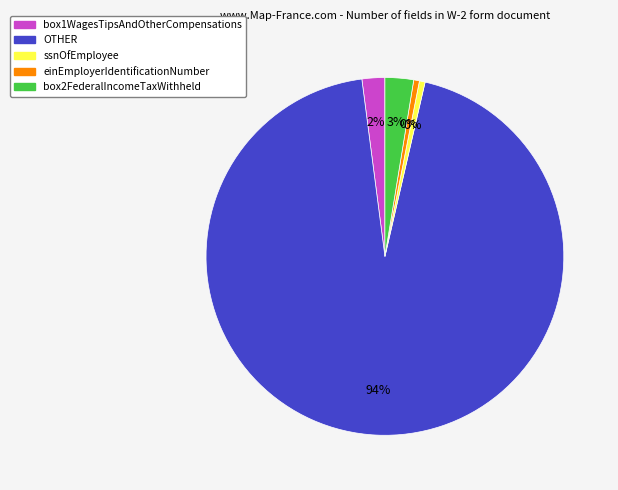

Rank the categories by value from highest to lowest.

OTHER, box2FederalIncomeTaxWithheld, box1WagesTipsAndOtherCompensations, ssnOfEmployee, einEmployerIdentificationNumber